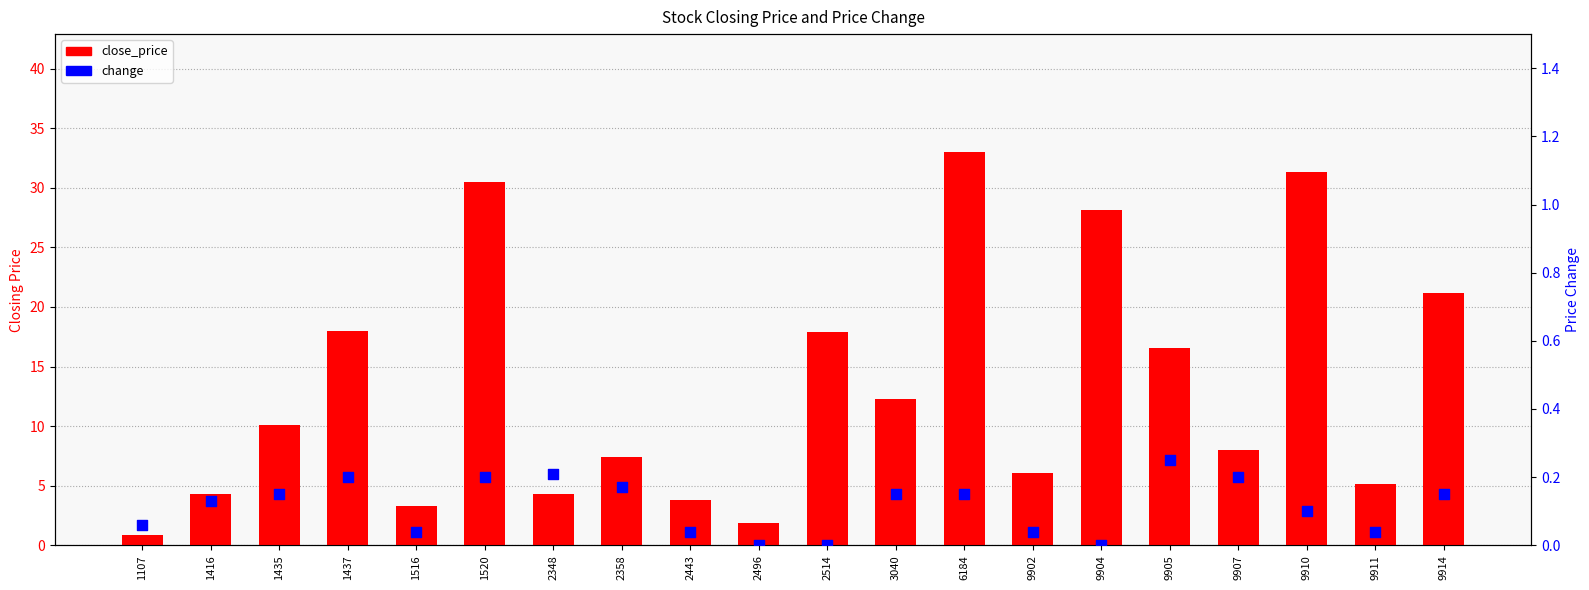

Is the value of close_price at 1437 greater than the value of change at 1516?

Yes